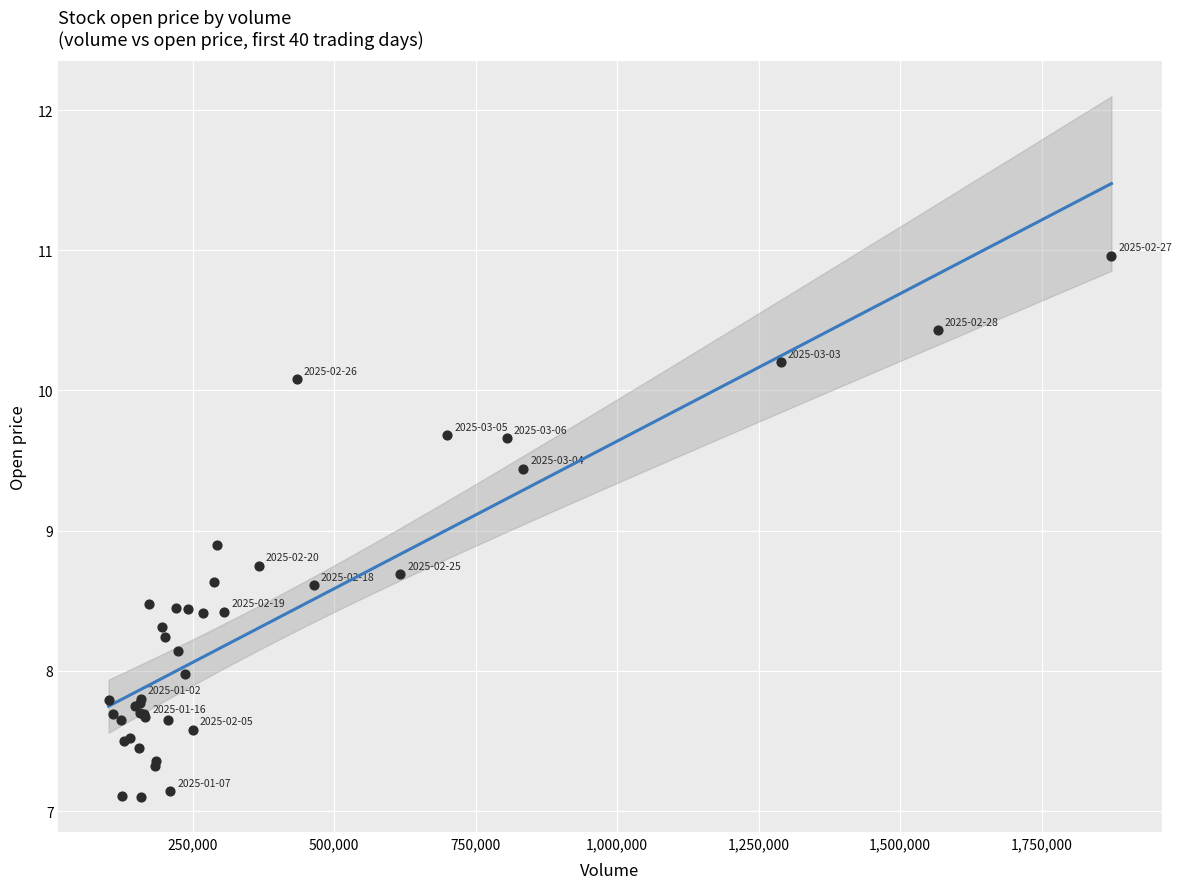

What Y value in the scatter plot is closest to 9?

8.9